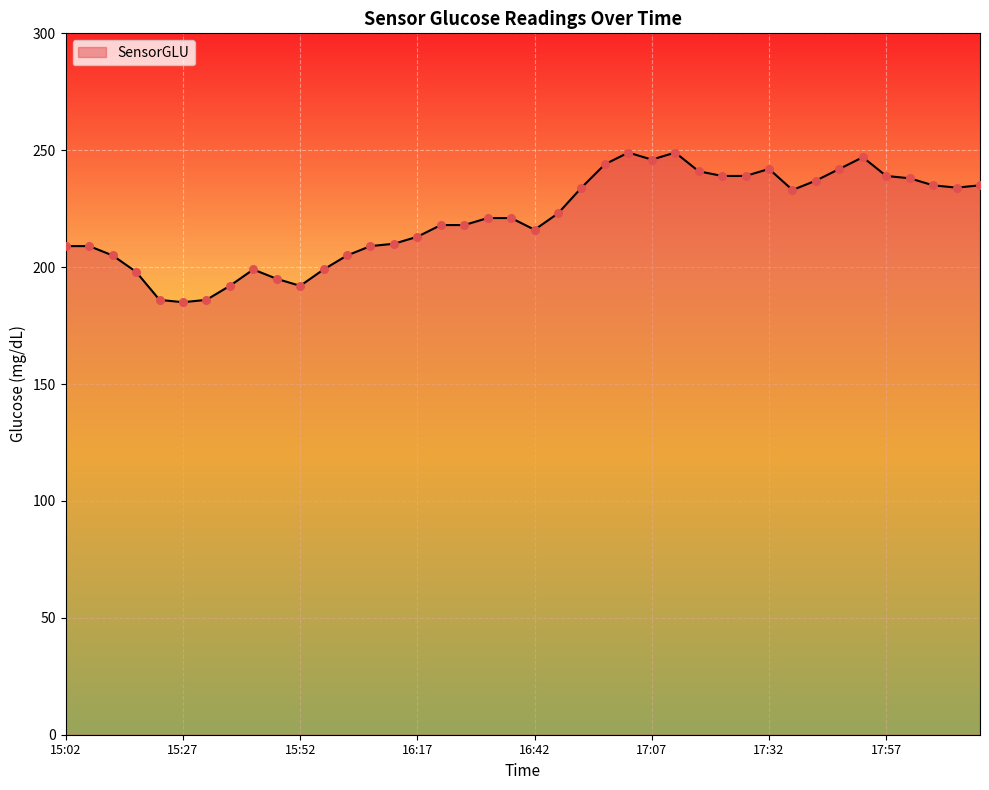

What is the difference between the maximum and minimum values?

64